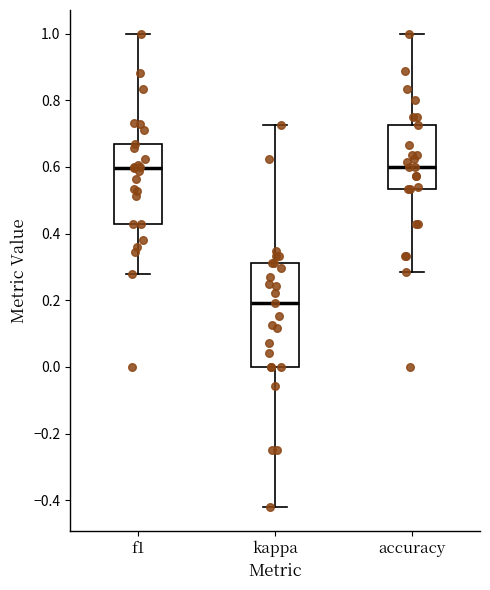

Reading left to right, read every box against the y-axis: the position of its median line, the range the box covers, and the ends of its whiskers. The values are not printed on the chart, so give them approximately, as read against the axis.

f1: median 0.60, box 0.42 to 0.66, whiskers 0.28 to 1.00
kappa: median 0.20, box 0.00 to 0.32, whiskers -0.42 to 0.72
accuracy: median 0.60, box 0.54 to 0.72, whiskers 0.28 to 1.00